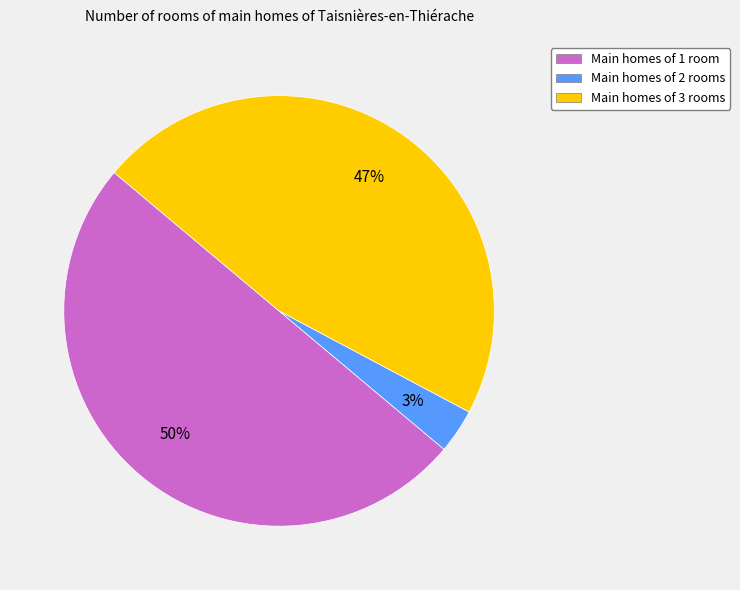

To the nearest percent, what is the average slice percentage?

33%